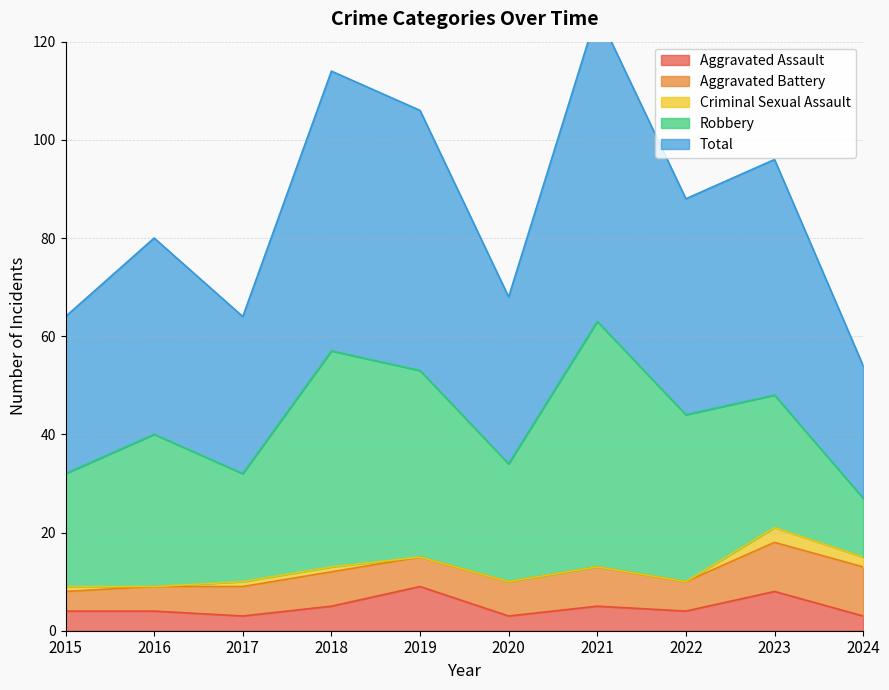

Reading right to left, what are all the values shown in this chart?

Aggravated Assault: 3	8	4	5	3	9	5	3	4	4
Aggravated Battery: 10	10	6	8	7	6	7	6	5	4
Criminal Sexual Assault: 2	3	0	0	0	0	1	1	0	1
Robbery: 12	27	34	50	24	38	44	22	31	23
Total: 27	48	44	63	34	53	57	32	40	32